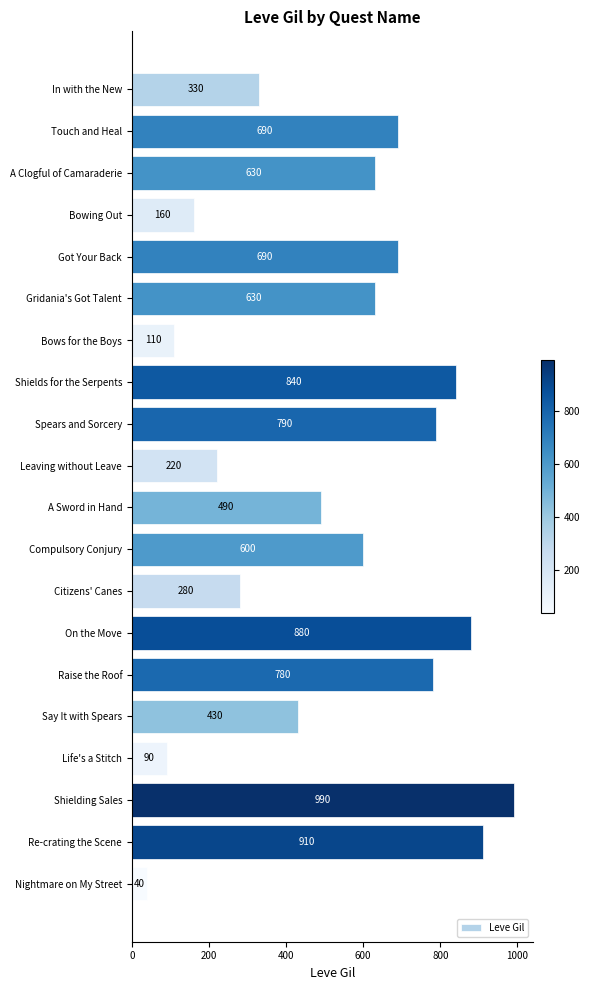

Where is the data nearest to the value 515?

A Sword in Hand